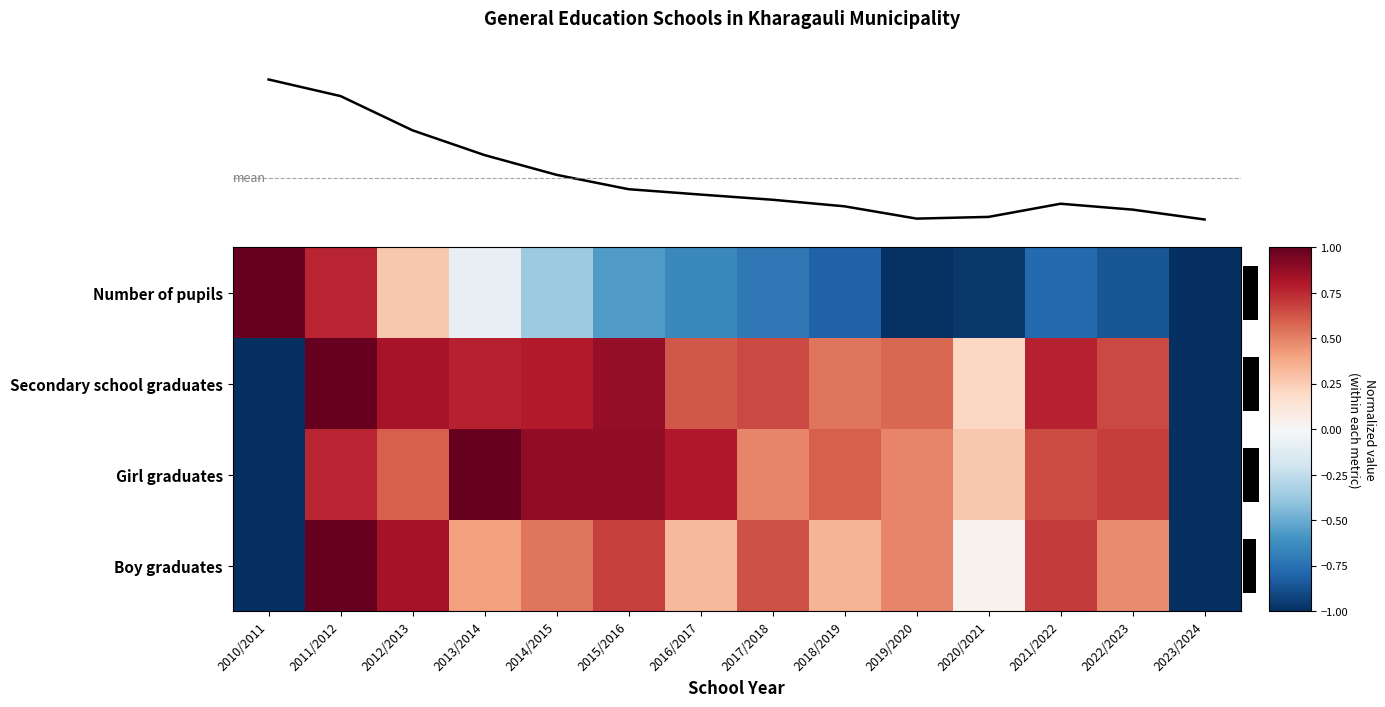

Between 2021/2022 and 2020/2021, which is larger?

2021/2022